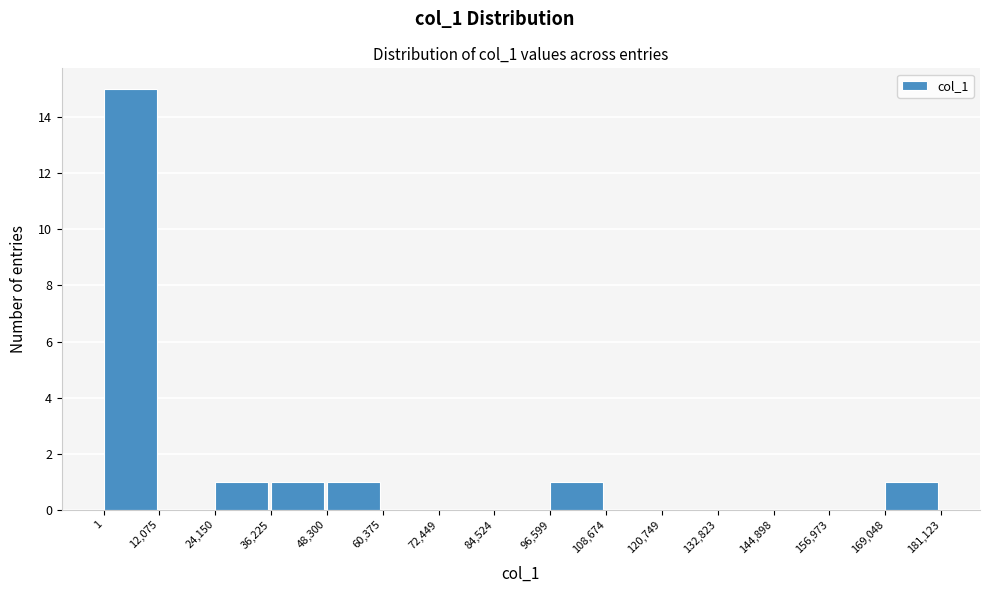

Which range on the x-axis has the tallest bar?

1 to 12,075